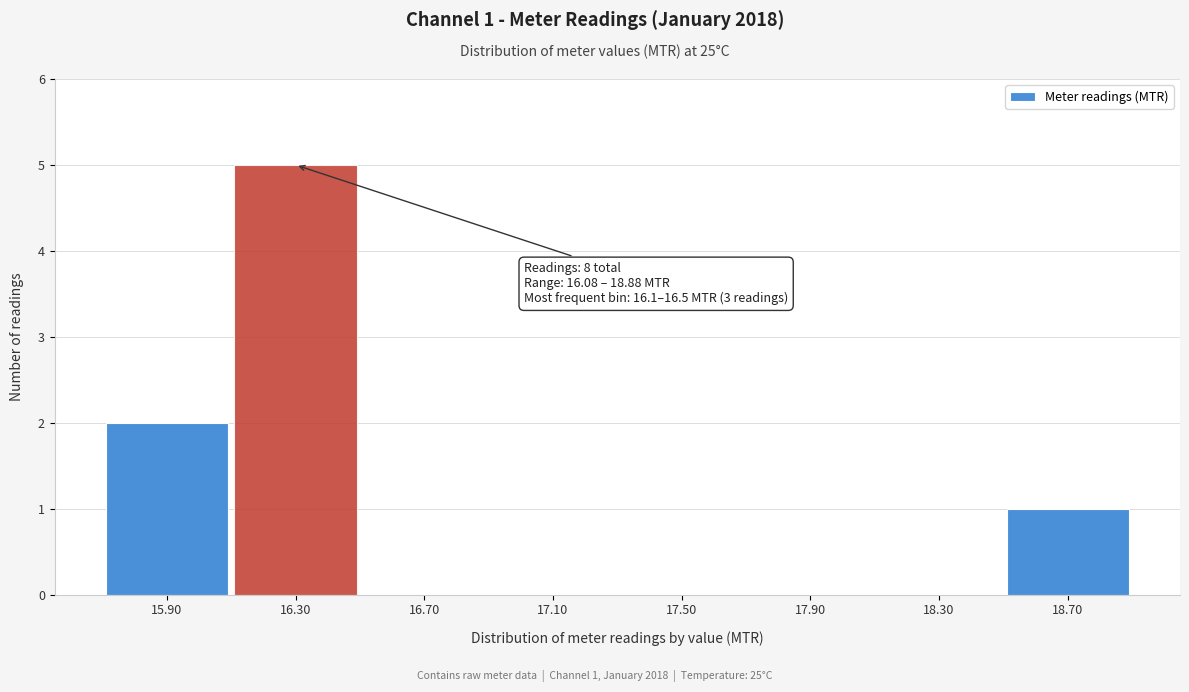

Reading right to left, extract all data points from this chart.

18.70=1	18.30=0	17.90=0	17.50=0	17.10=0	16.70=0	16.30=5	15.90=2